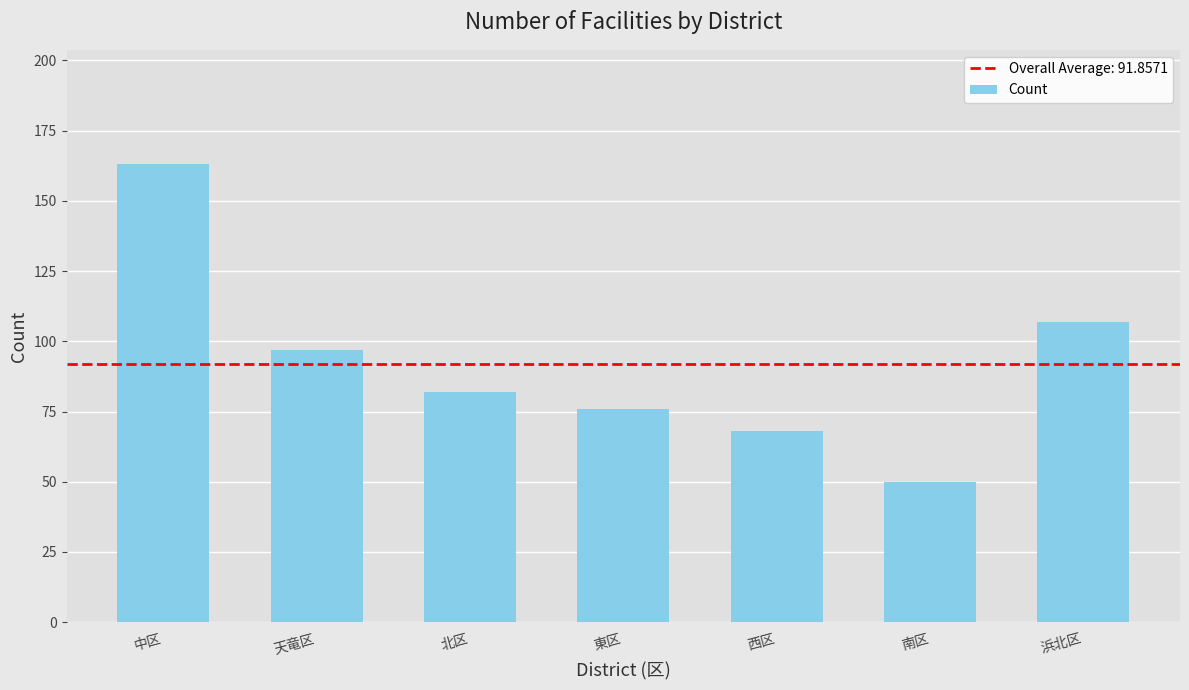

What is the label of the 5th bar from the right?

北区